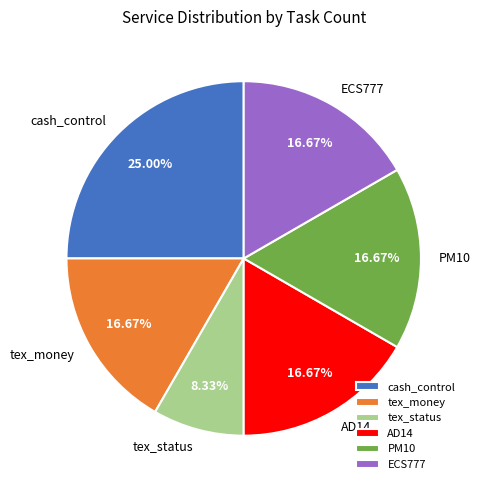

To the nearest percent, what percentage of the pie is ECS777?

17%